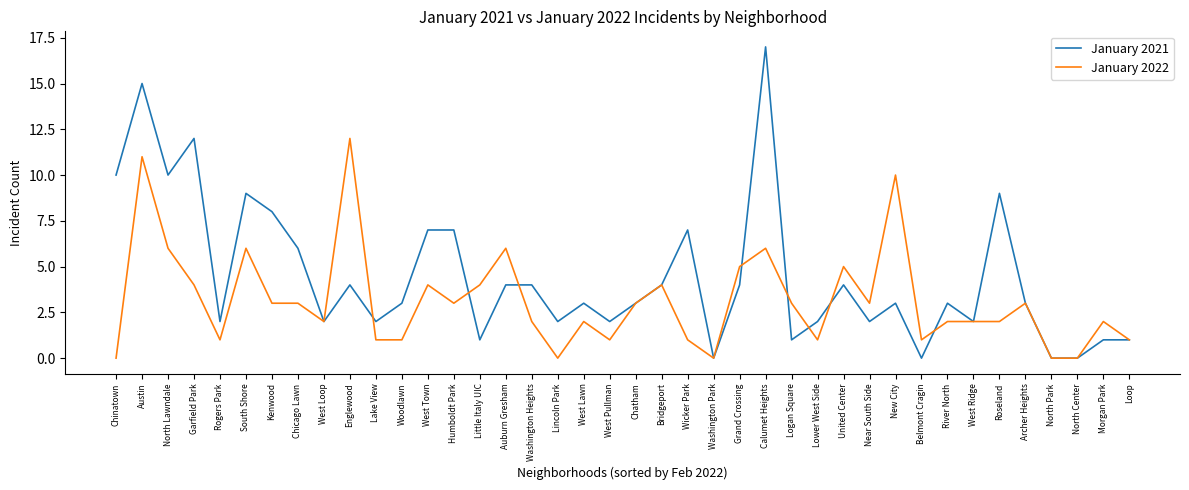

How many lines are shown in the chart?

2